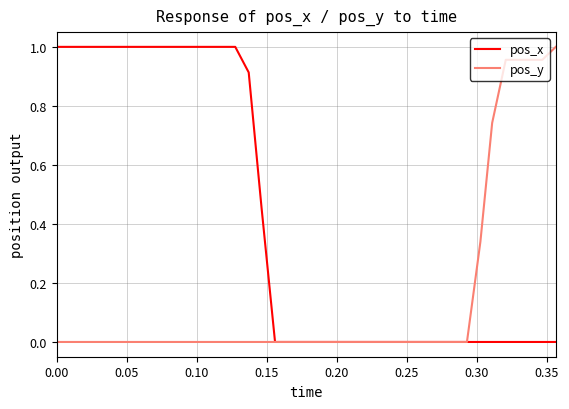

Is this an area chart (filled region under the line)?

No